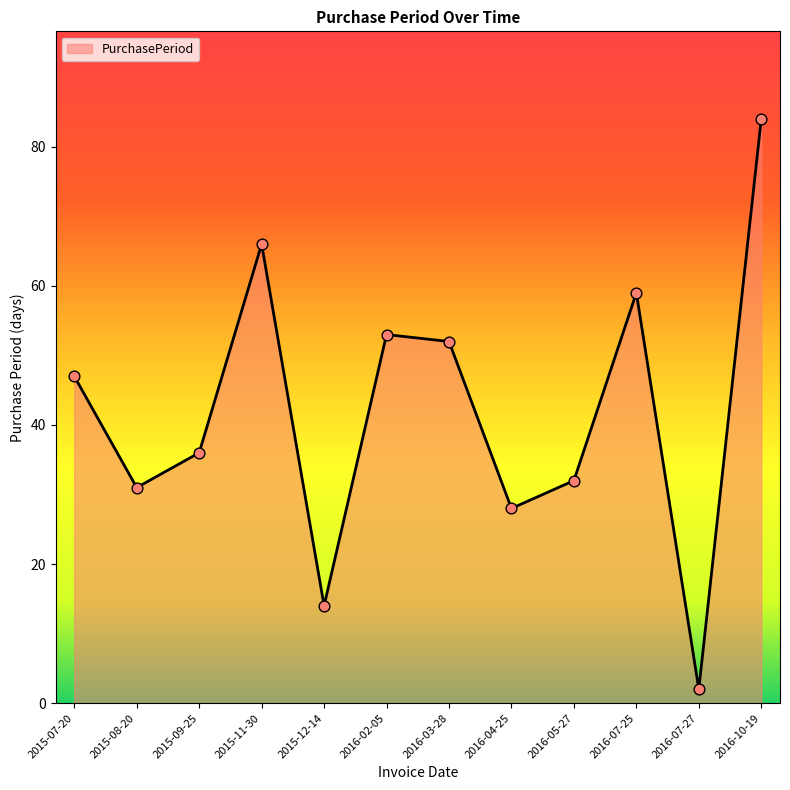

What is the change in value from 2016-05-27 to 2016-10-19?

+52